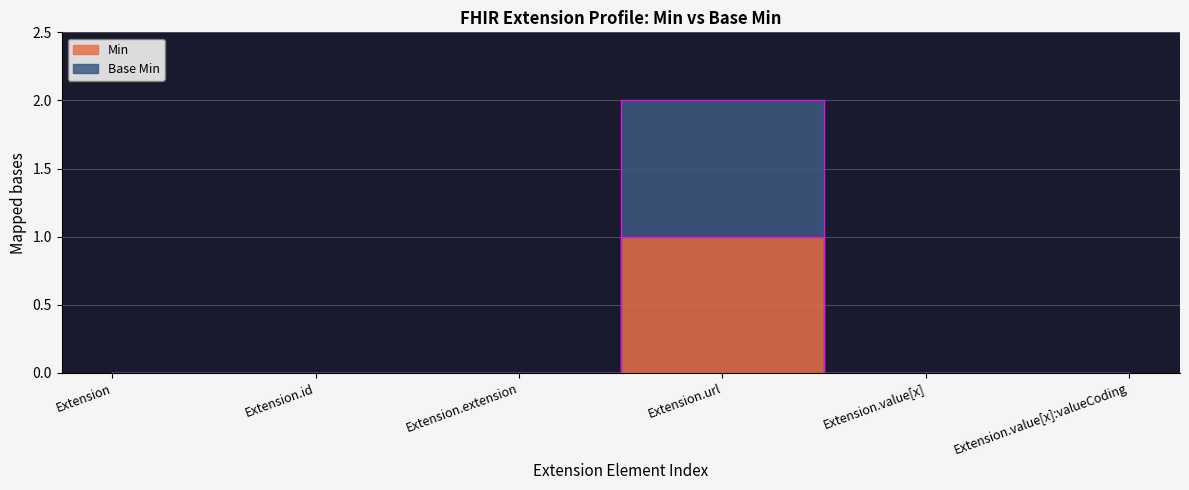

Rank the series by their maximum value, from lowest to highest.

Min, Base Min